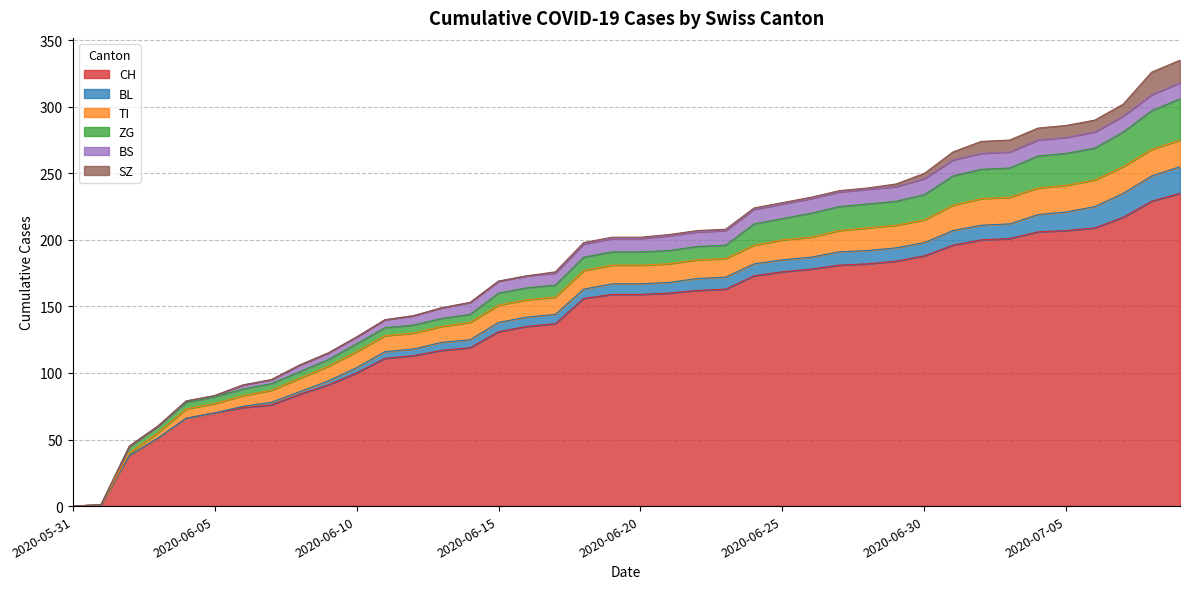

The value of SZ at 2020-07-04 is 5. True or false?

False